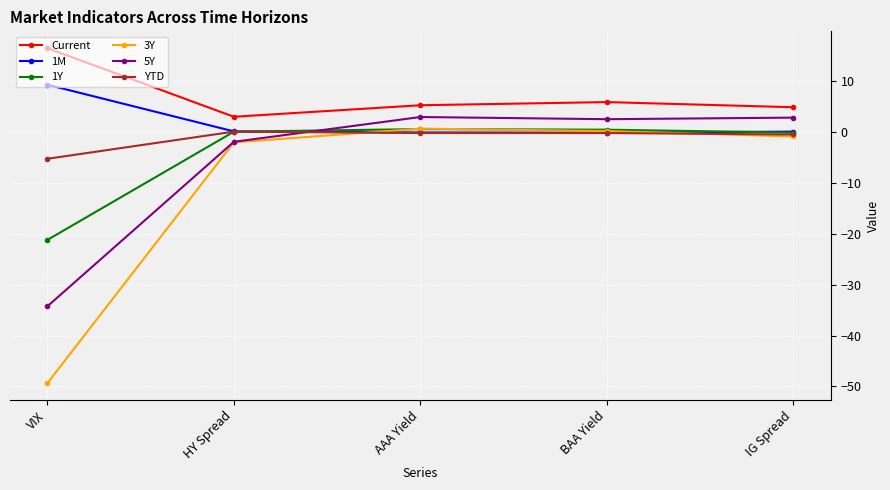

In 1M, how many points are lower than both neighbors (excluding endpoints)?

1